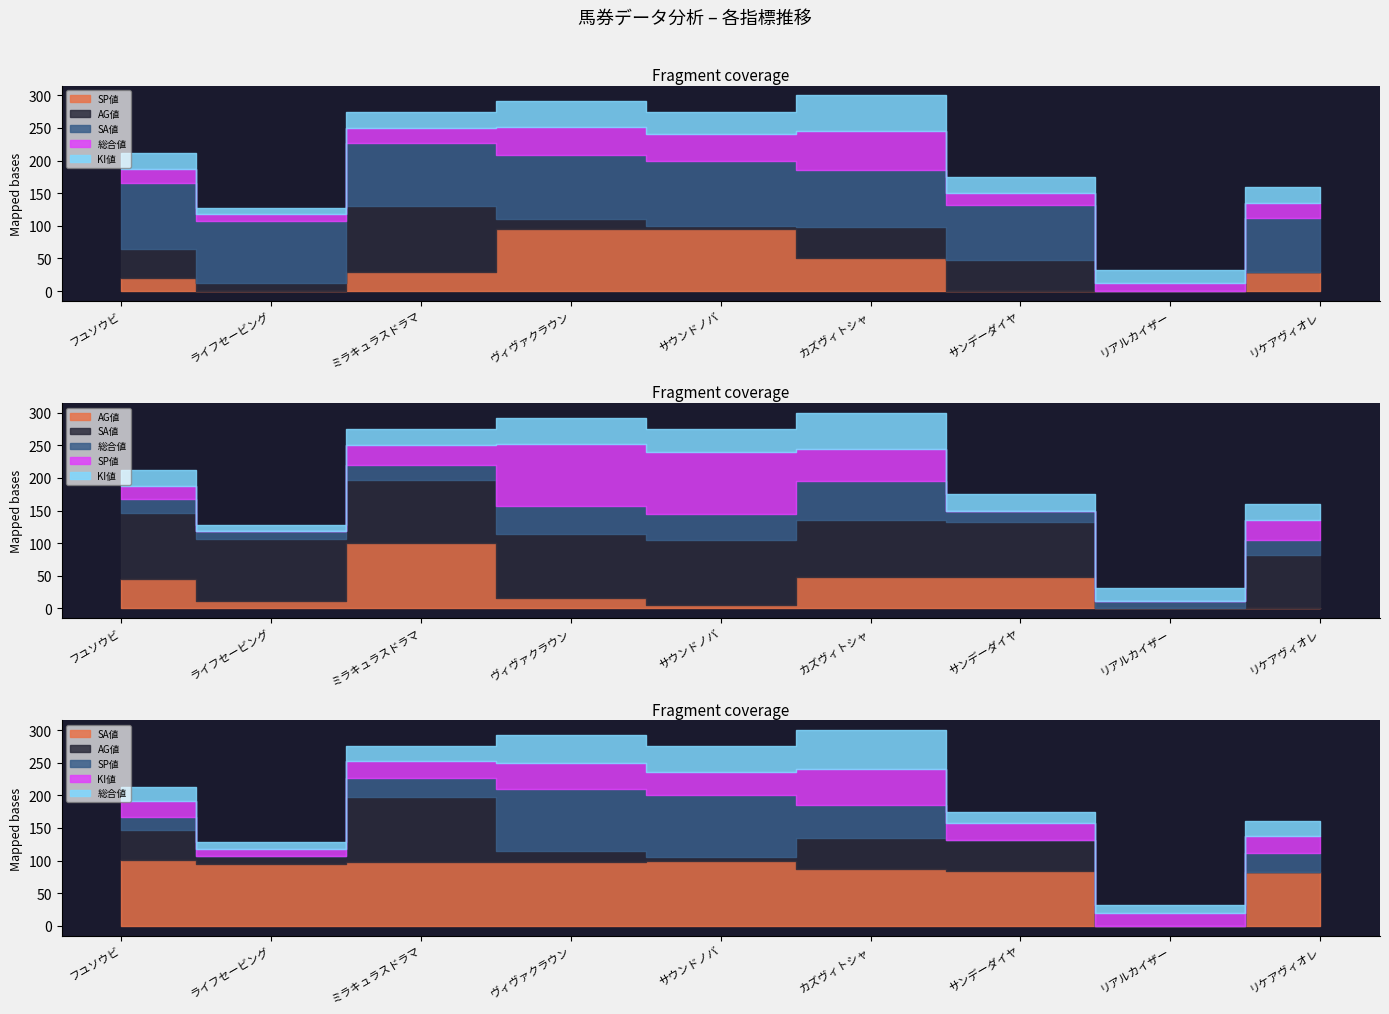

True or false: 総合値 has a value of 24 at サウンドノバ.

False